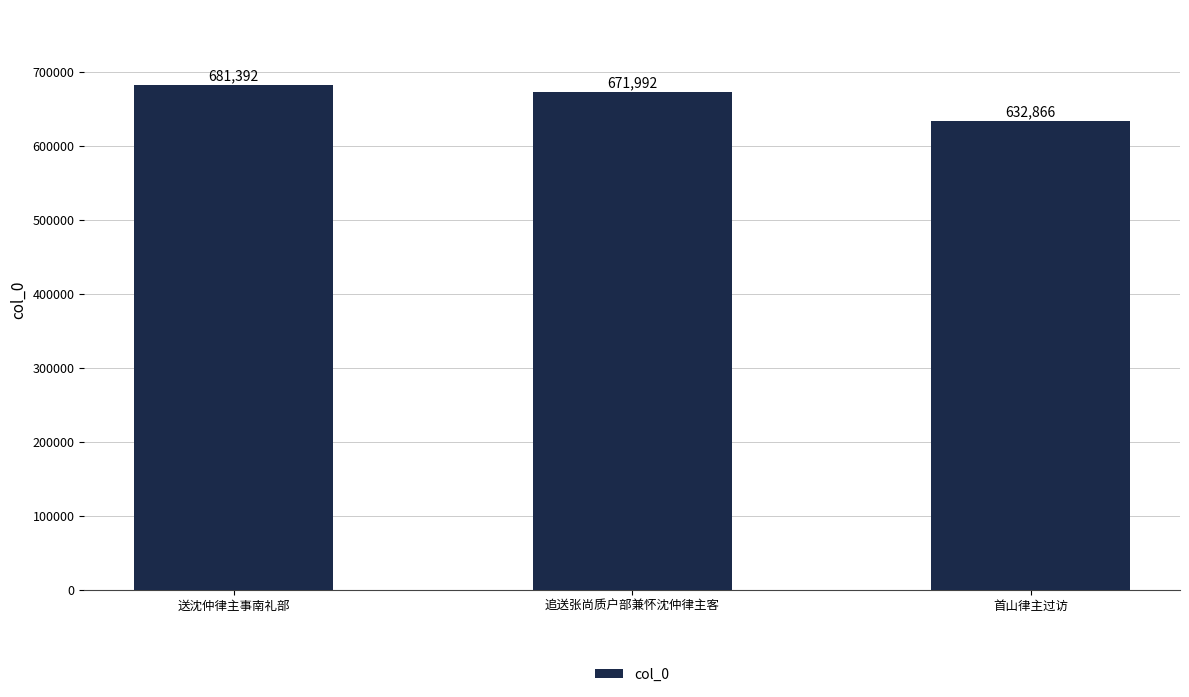

True or false: the data shows 681392 at 送沈仲律主事南礼部.

True